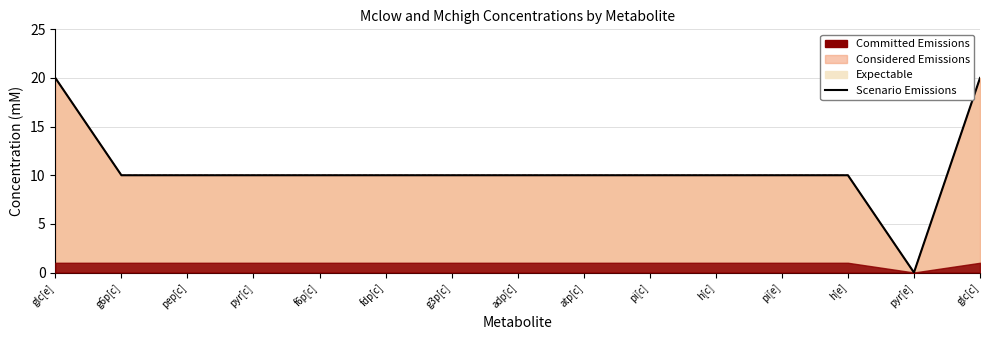

List the labels in order of value, smallest first.

pyr[e], g6p[c], pep[c], pyr[c], f6p[c], fdp[c], g3p[c], adp[c], atp[c], pi[c], h[c], pi[e], h[e], glc[e], glc[c]